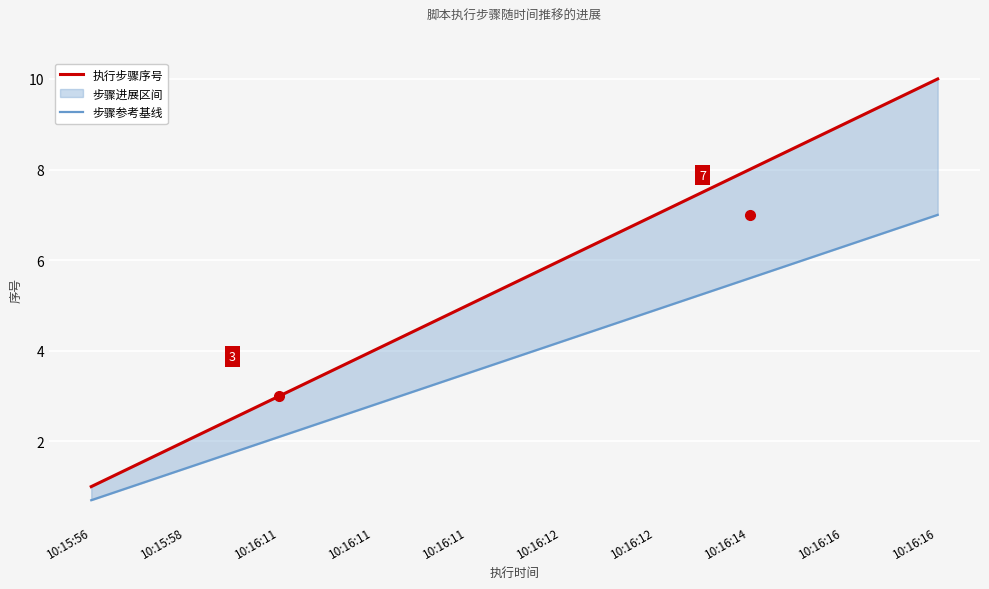

Is this an area chart (filled region under the line)?

No